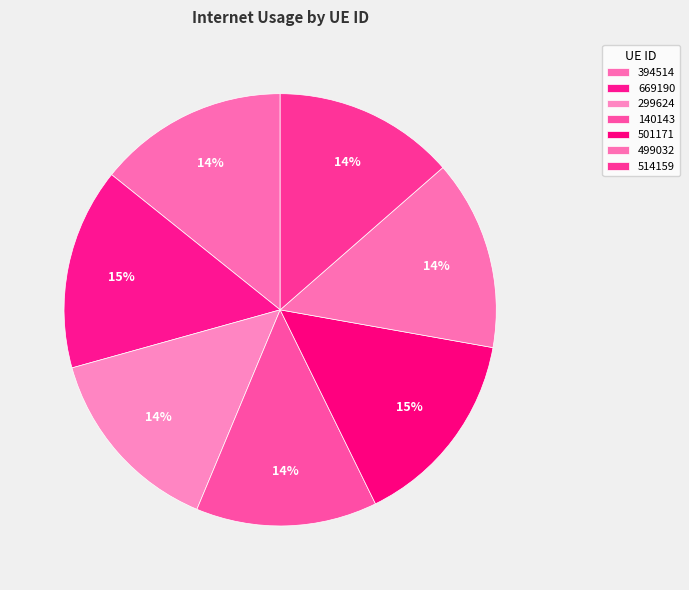

Is 501171 the majority of the pie?

No